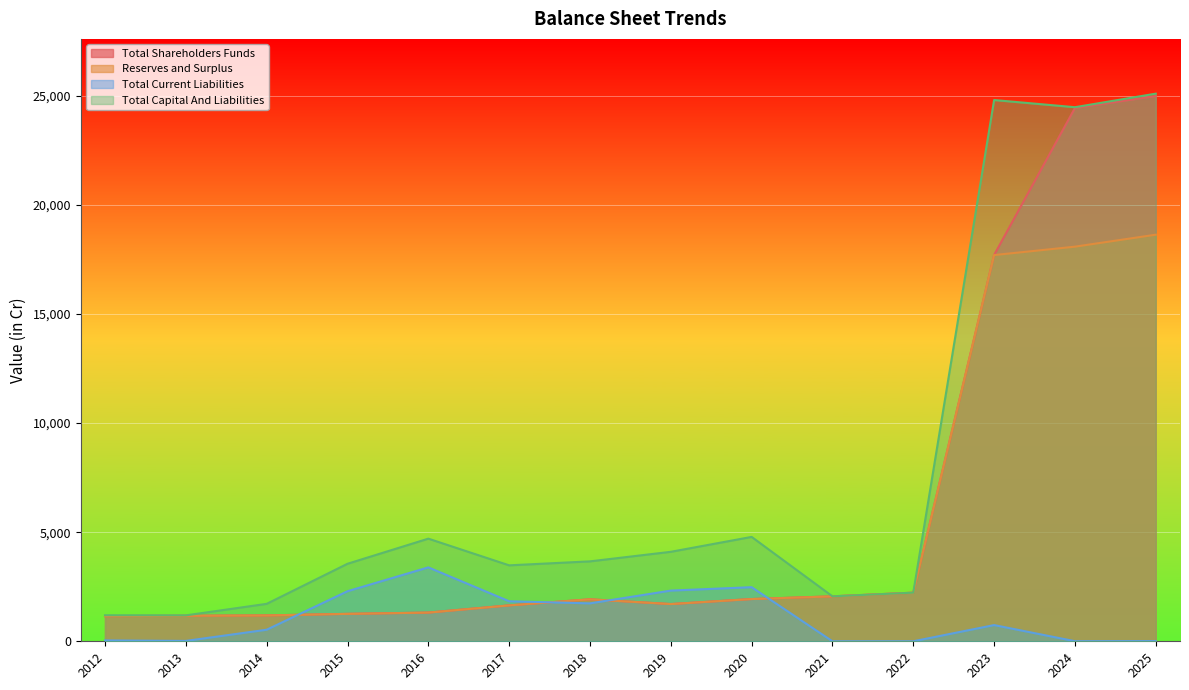

The Reserves and Surplus series shows 17698.6 at 2023. True or false?

True